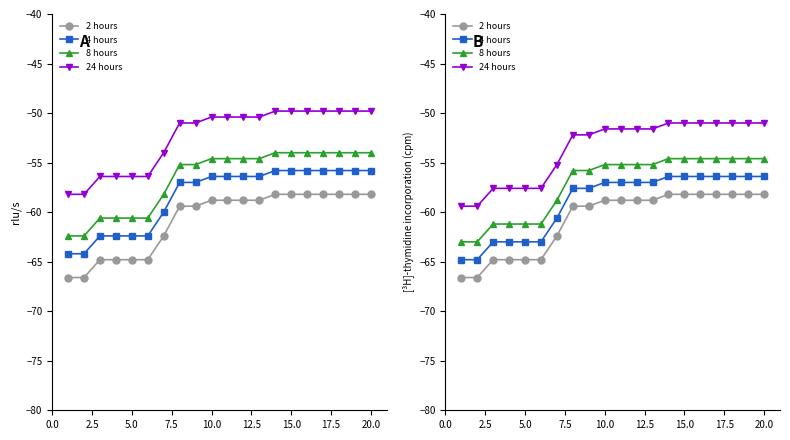

At 5.0, list the series in order from smallest to largest.

2 hours, 4 hours, 8 hours, 24 hours